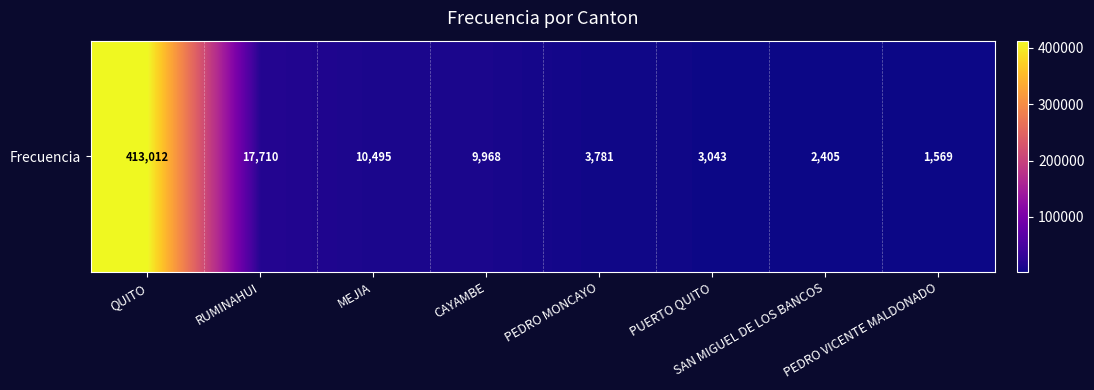

Reading left to right, extract all data points from this chart.

413012	17710	10495	9968	3781	3043	2405	1569